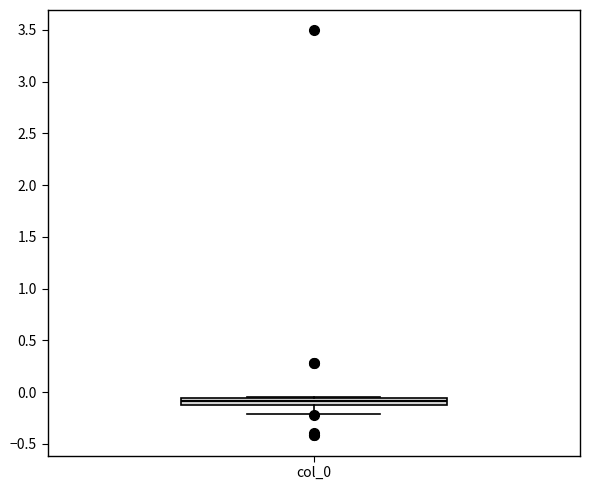

Where is the upper edge of the box for col_0 on the y-axis? The values are not printed on the chart, so give them approximately, as read against the axis.

-0.05